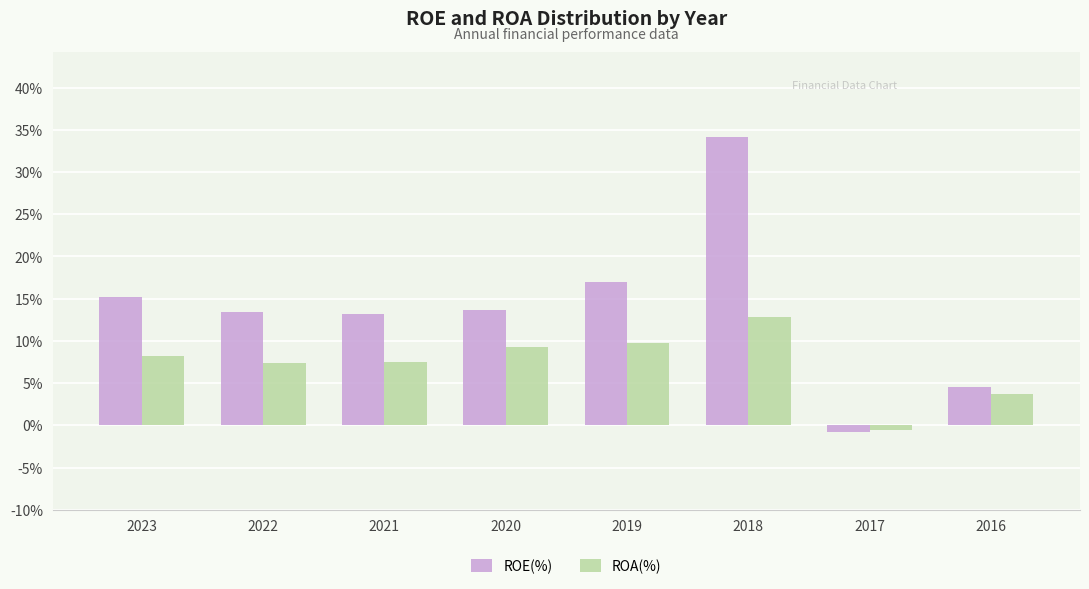

What is the difference between the ROA(%) values at 2016 and 2018?

9.0